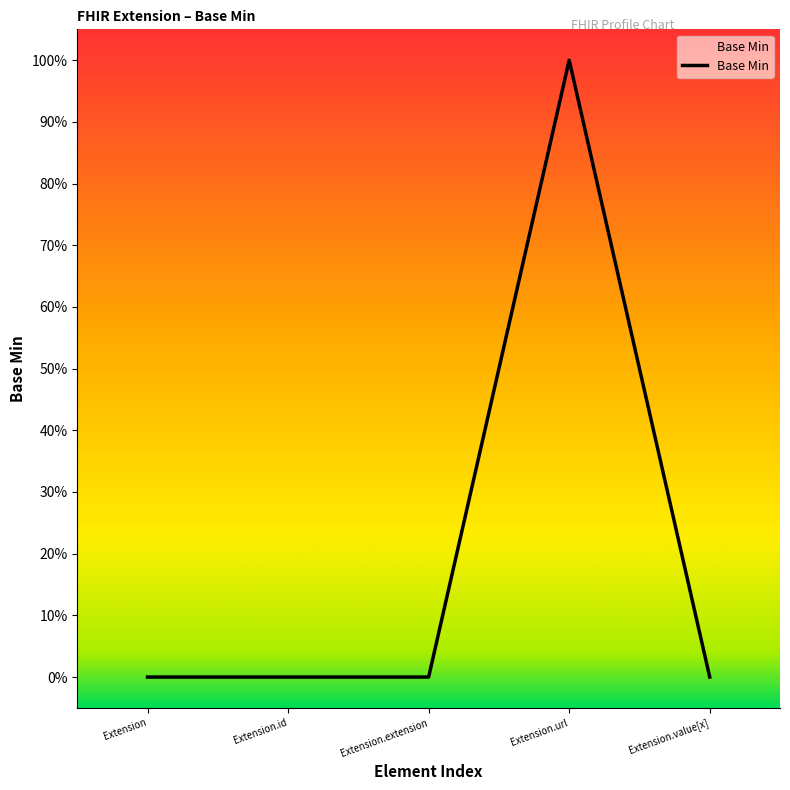

Reading left to right, extract all data points from this chart.

Extension=0	Extension.id=0	Extension.extension=0	Extension.url=1	Extension.value[x]=0